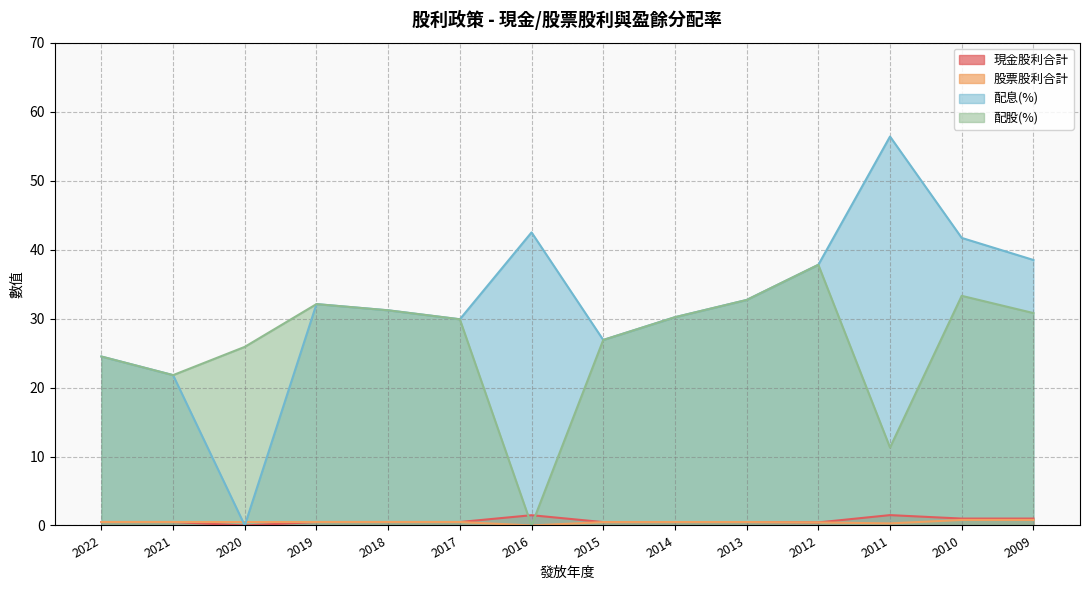

What is the difference between the second highest and minimum values in the 配息(%) series?

42.5